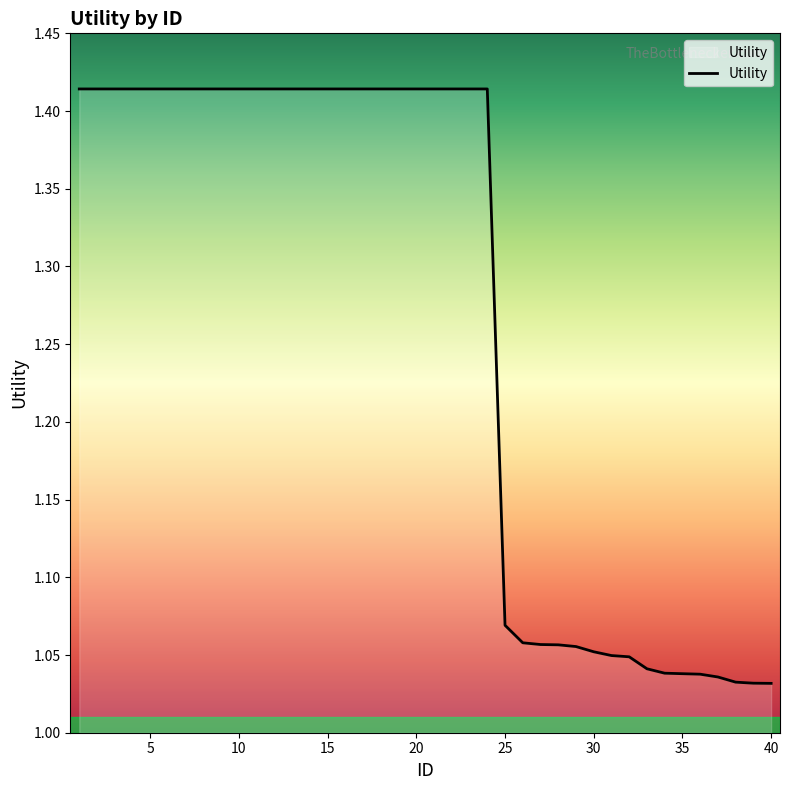

What is the difference between the maximum and minimum values?

0.4